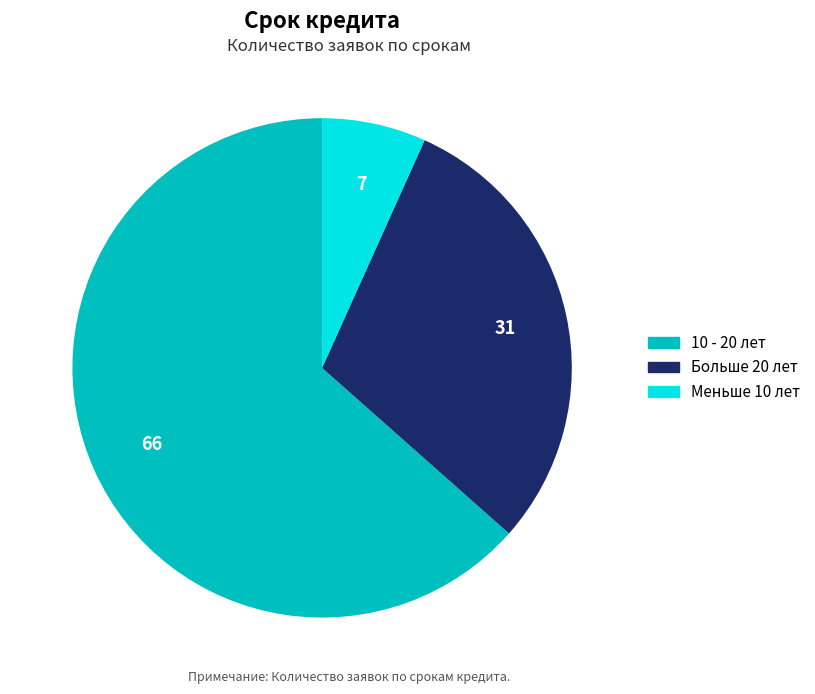

Which category has the biggest portion of the pie?

10 - 20 лет